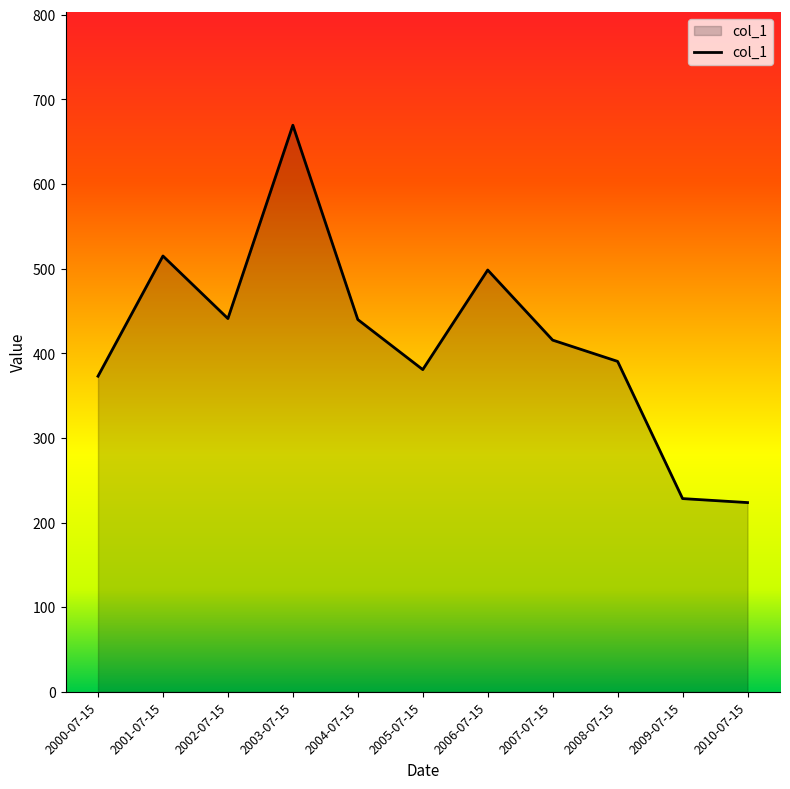

Which has a higher value, 2010-07-15 or 2000-07-15?

2000-07-15